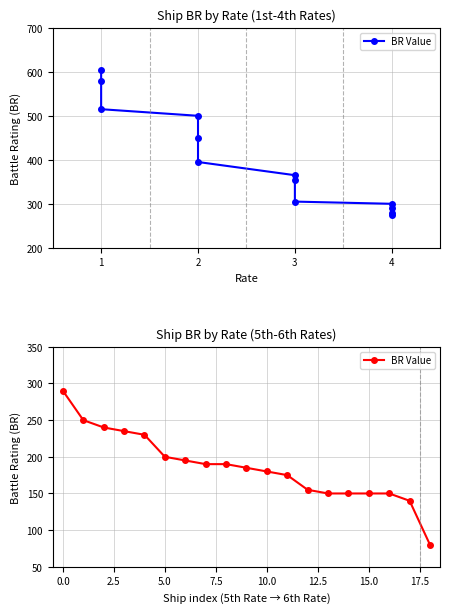

How many values are below 185?

9